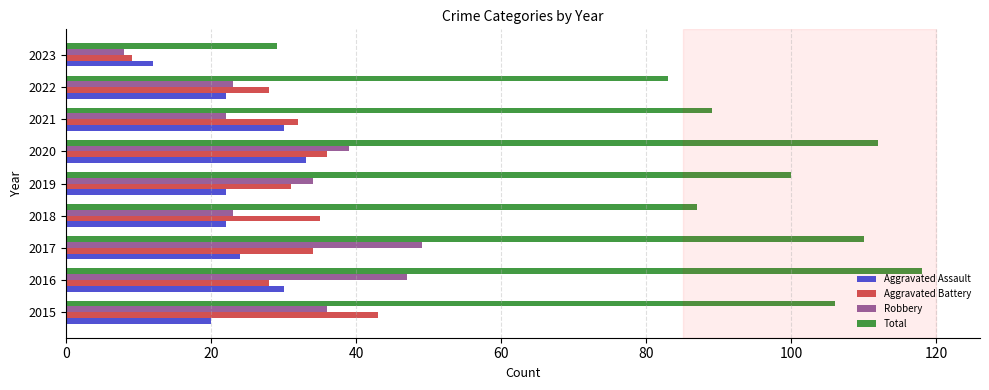

Which series has the largest total across all categories?

Total